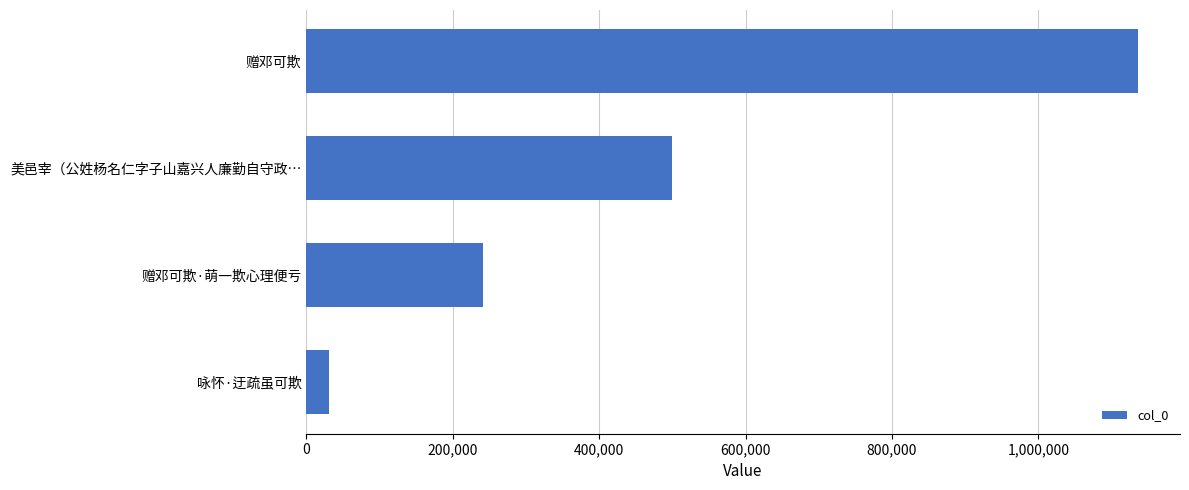

Rank the categories by value from lowest to highest.

咏怀·迂疏虽可欺, 赠邓可欺·萌一欺心理便亏, 美邑宰（公姓杨名仁字子山嘉兴人廉勤自守政…, 赠邓可欺